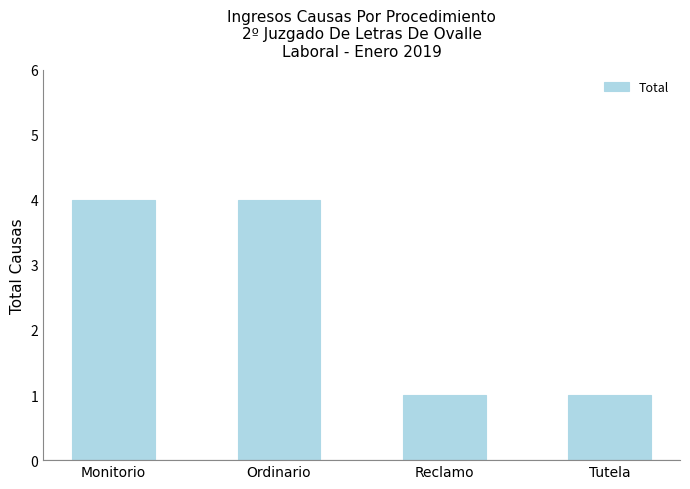

What is the label of the 4th bar from the left?

Tutela